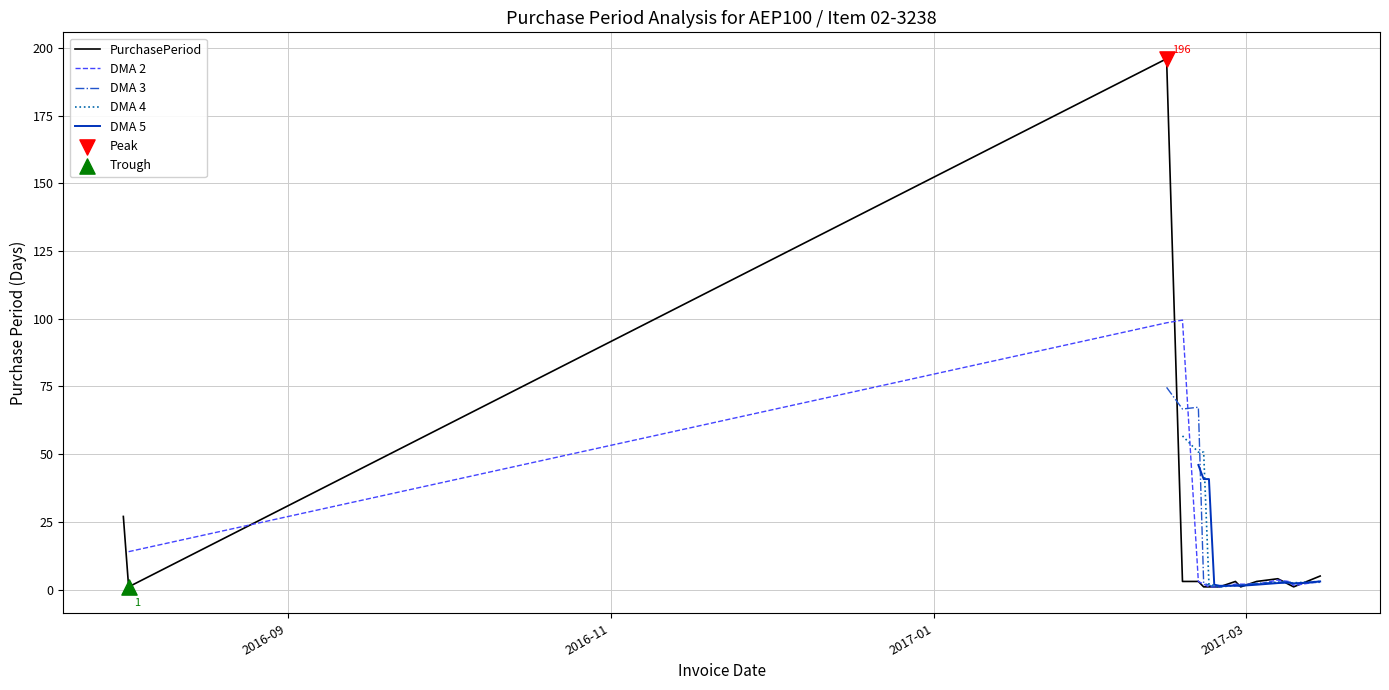

Which has a higher value, 2017-03-10 or 2017-02-27?

2017-02-27